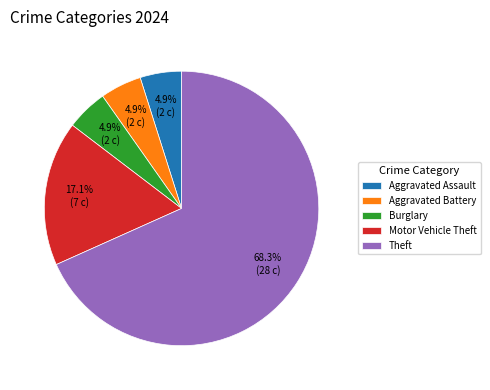

To the nearest percent, what portion does Aggravated Battery represent?

5%